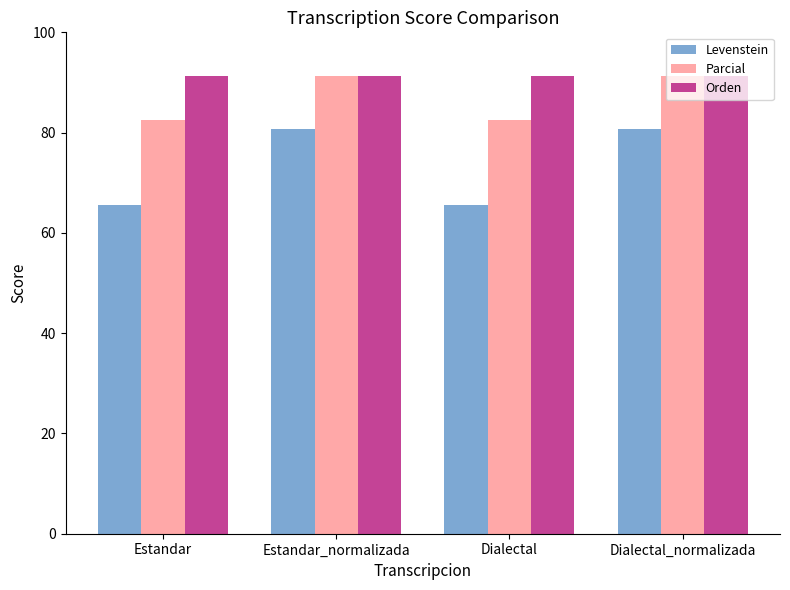

What is the difference between the highest and lowest values at Estandar?

25.7